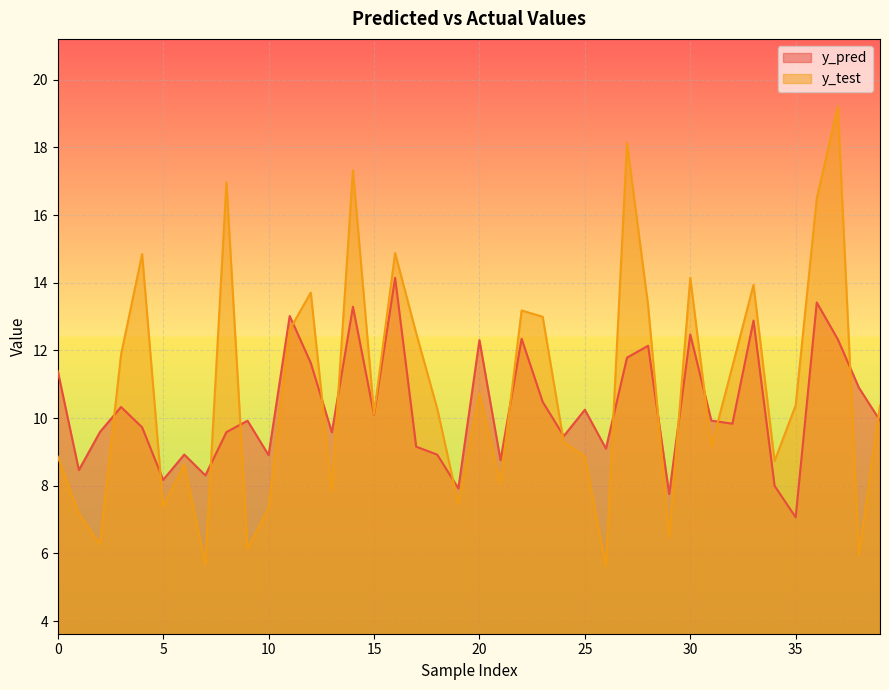

Where do y_test and y_pred first cross each other?

2 and 3